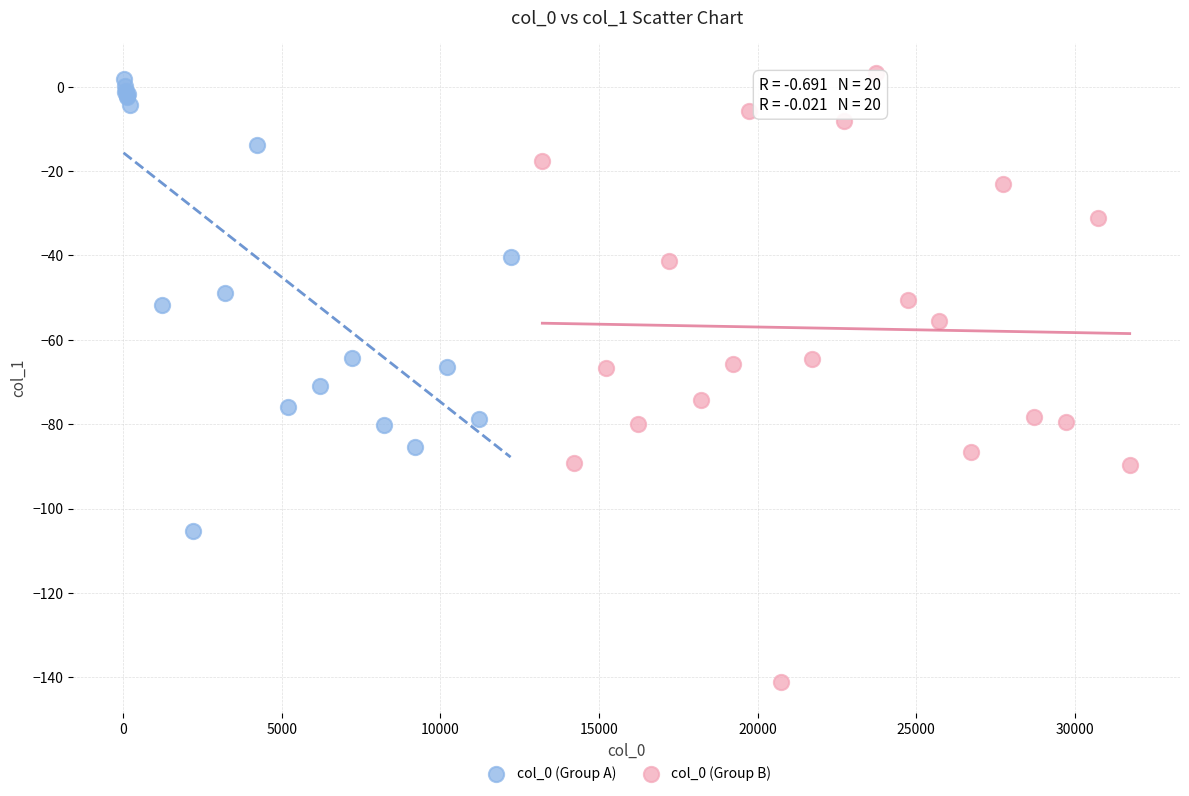

Which series contains the lowest Y value?

col_0 (Group B)